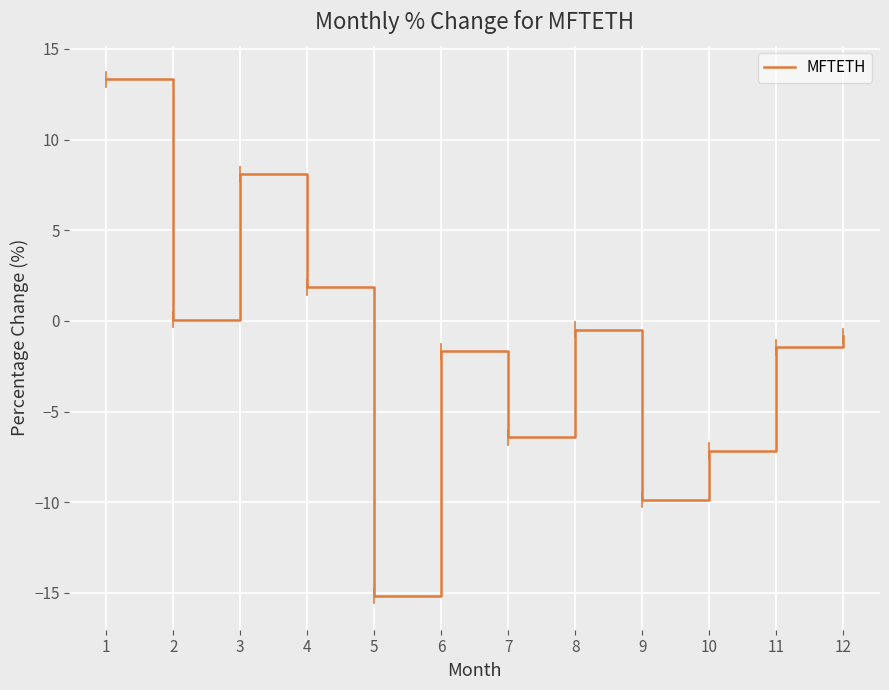

What is the sum of all values?

-19.8